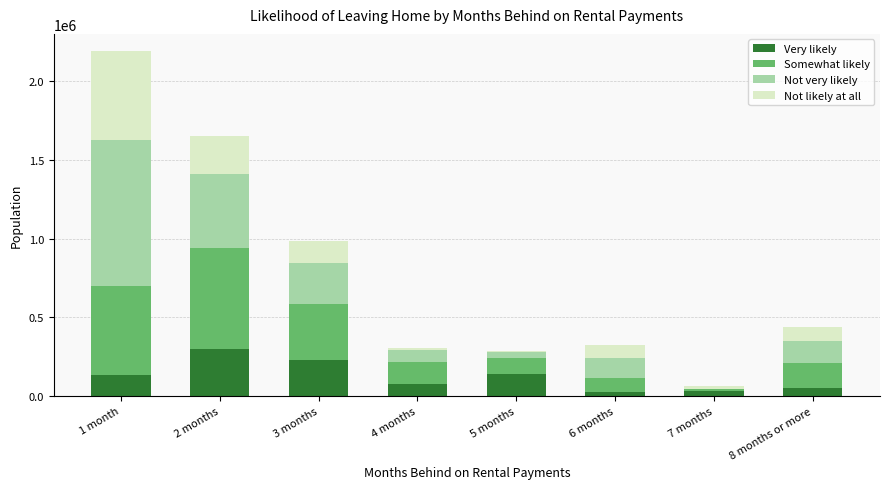

Are the bars horizontal?

No